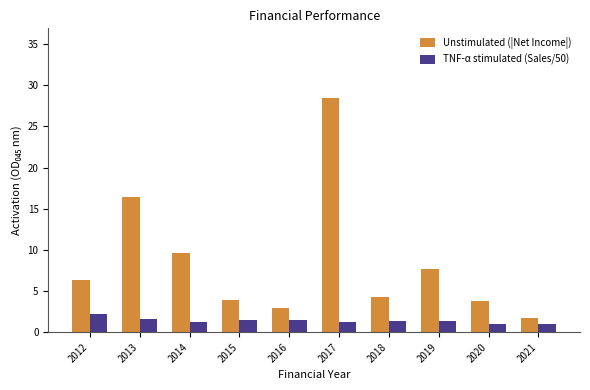

What are all the series names shown in the legend?

Unstimulated (|Net Income|), TNF-α stimulated (Sales/50)